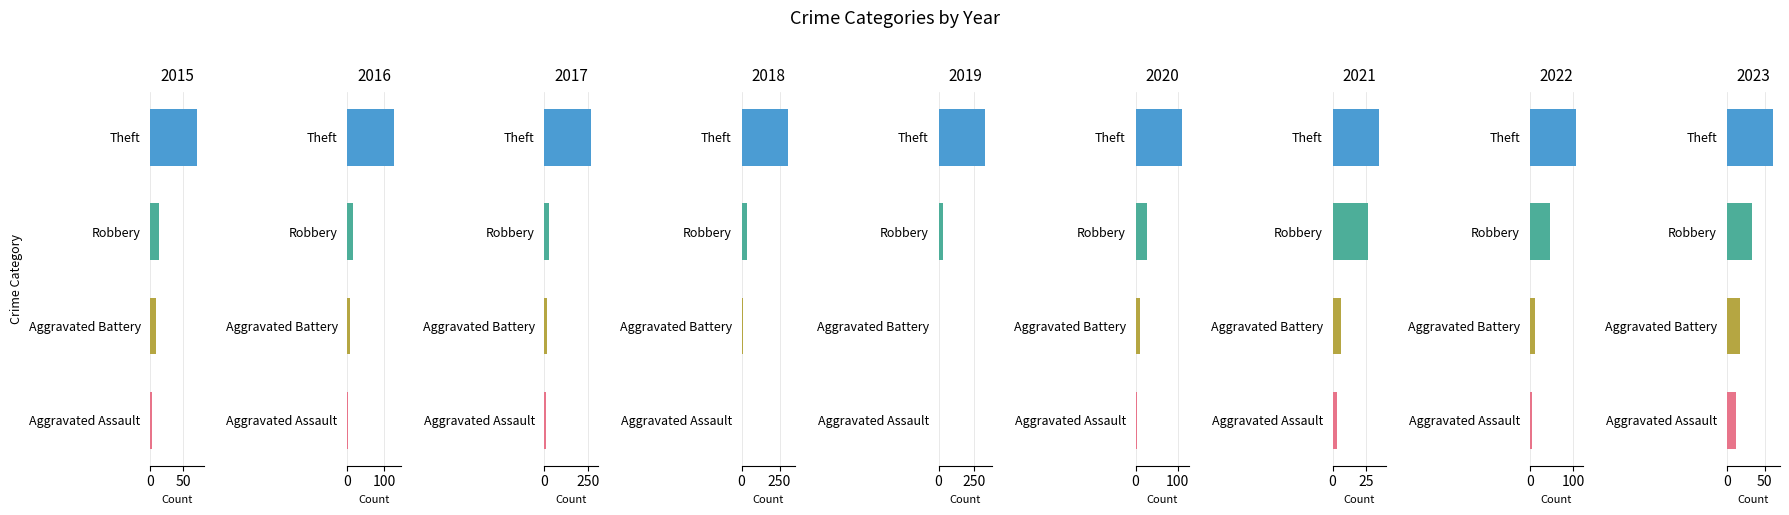

How many bars are there in total?

36